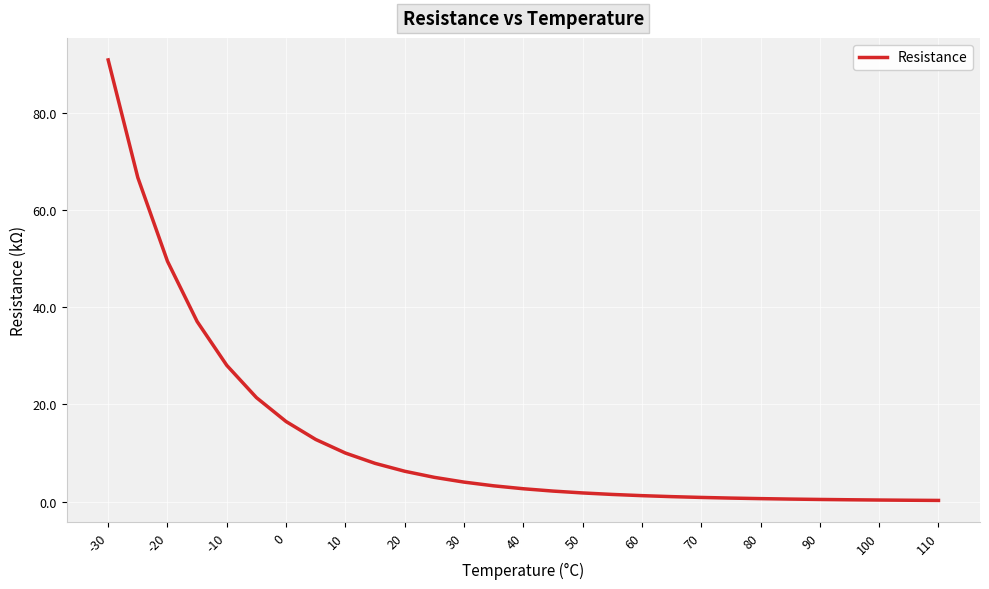

What is the difference between the maximum and minimum values?

90.6